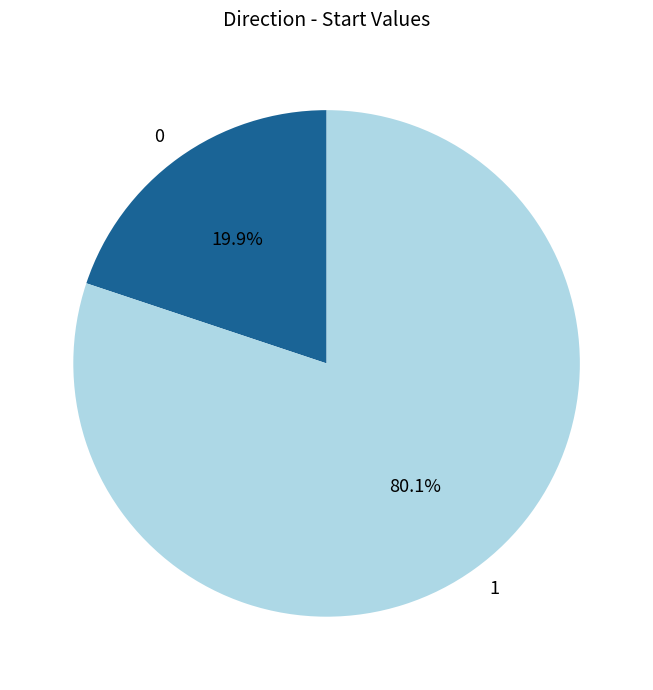

Rank the categories by value from highest to lowest.

1, 0